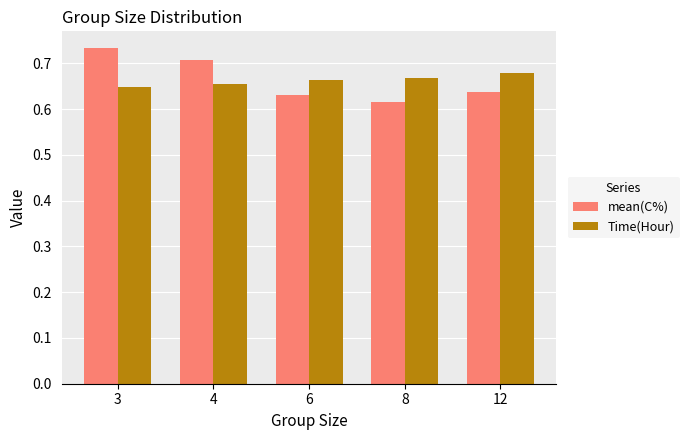

Which label corresponds to the smallest value in the chart?

8